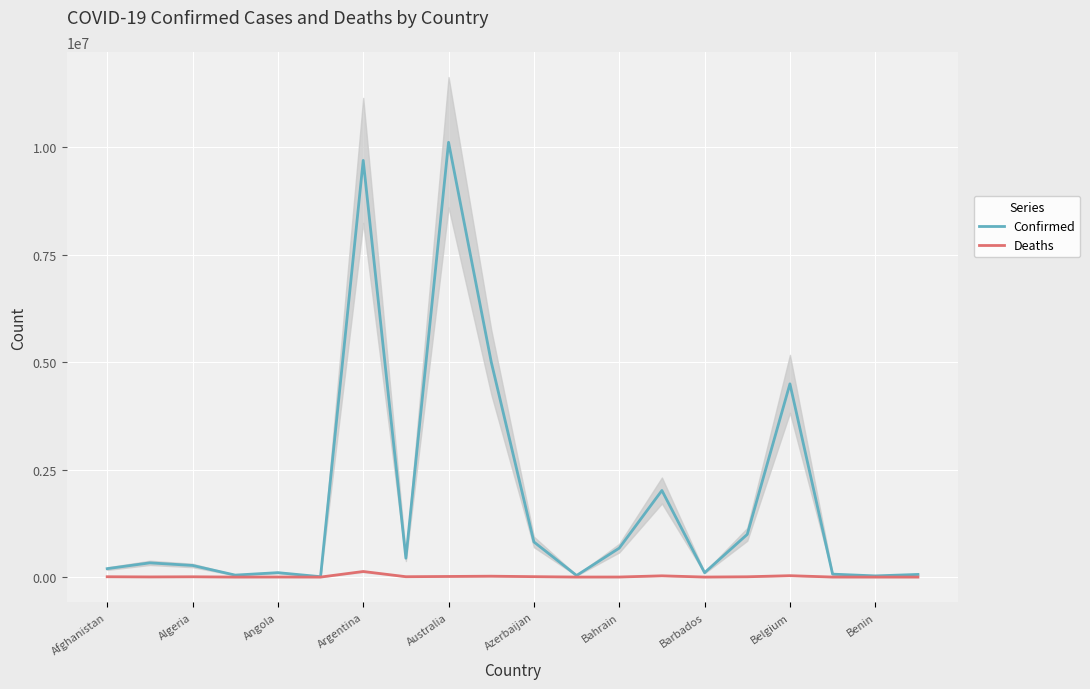

The value of Confirmed at Belgium is 4497199. True or false?

True